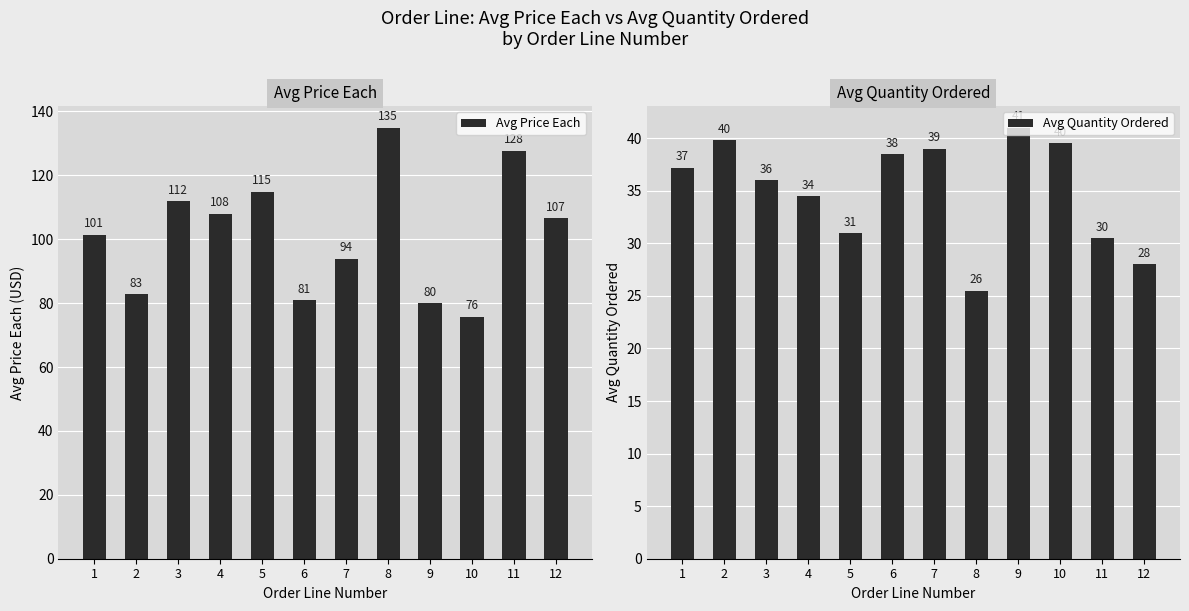

Where is Avg Quantity Ordered nearest to the value 33?

4